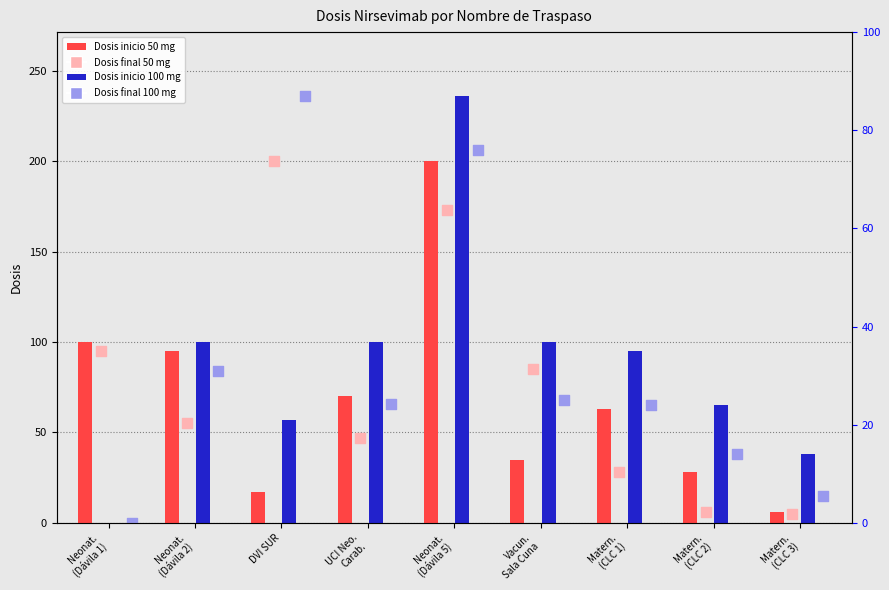

Which series has the widest spread of Y values?

Dosis inicio 100 mg